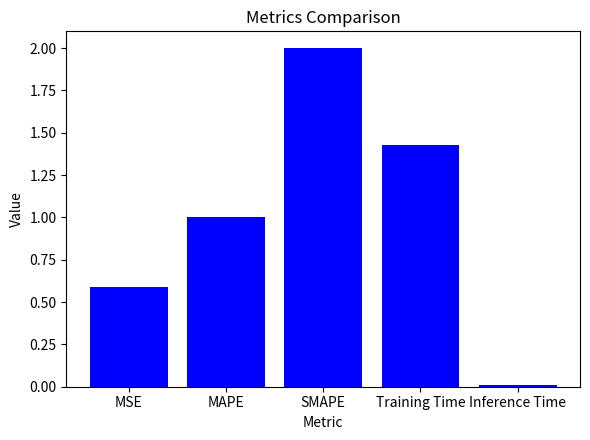

How many distinct data groups are displayed?

1